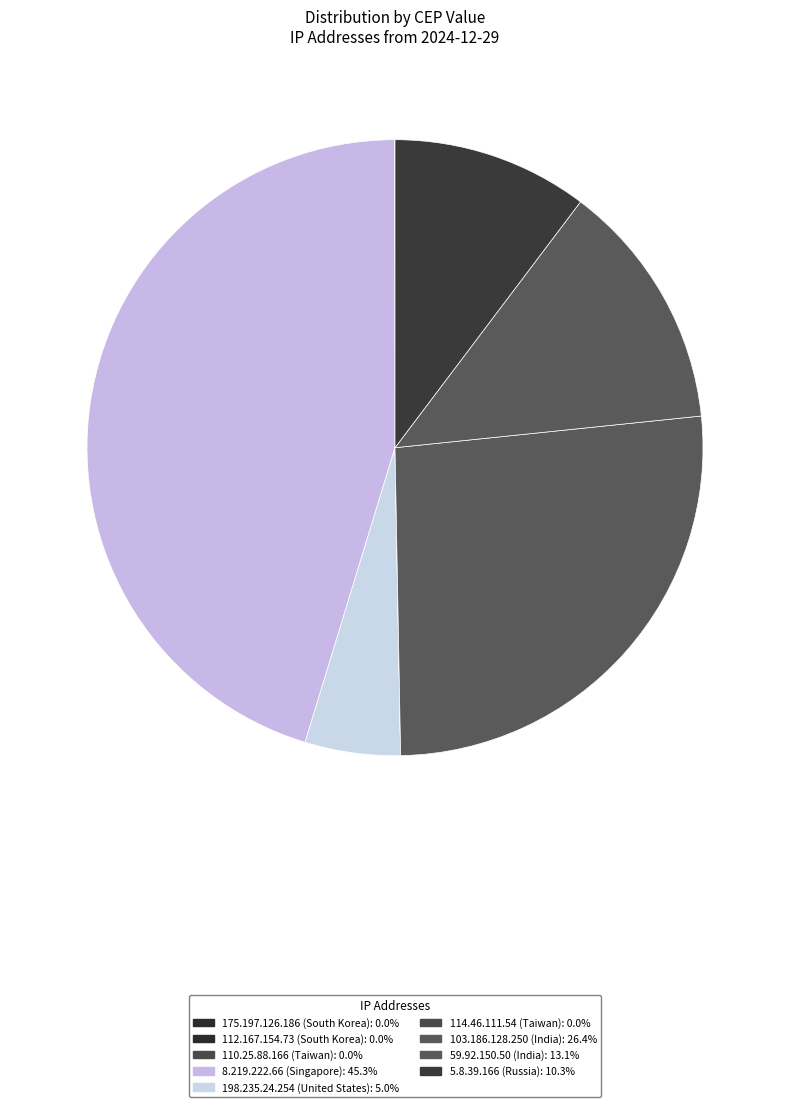

How many segments does this pie chart have?

9